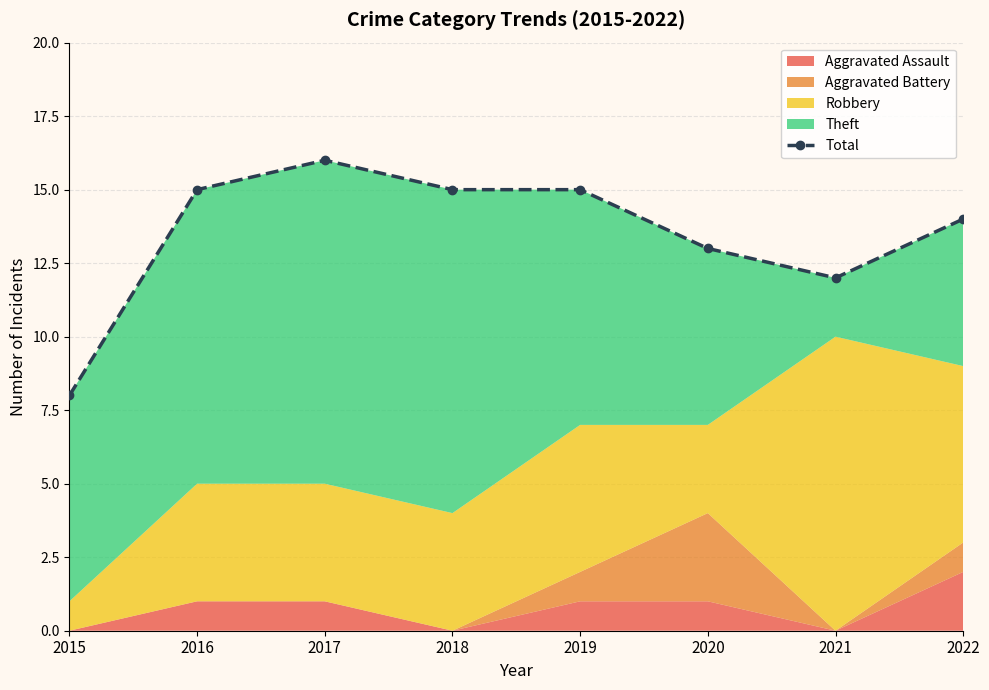

What is the value of the 1st point from the left?

8